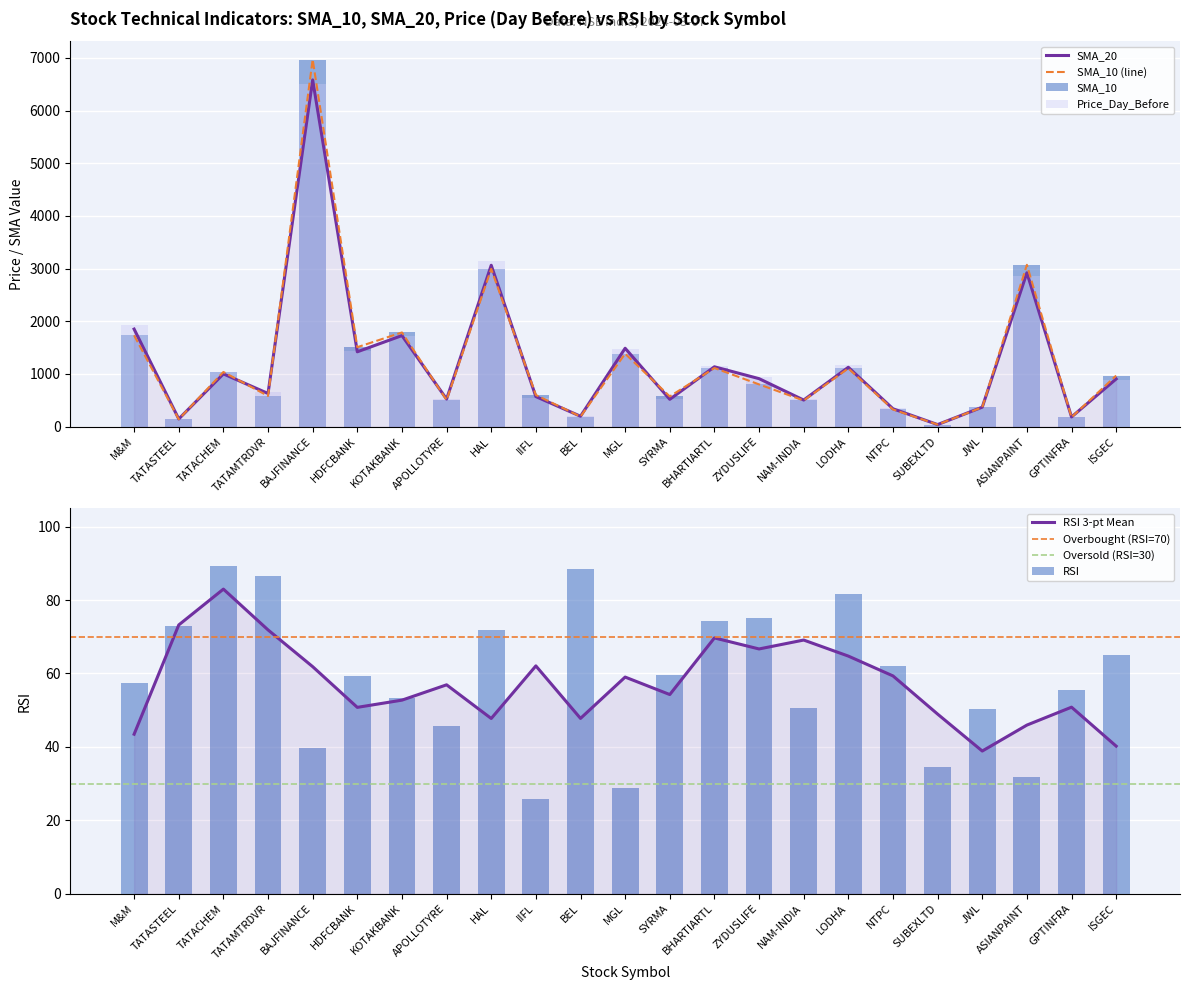

What is the difference between the SMA_20 values at BAJFINANCE and NAM-INDIA?

6079.9